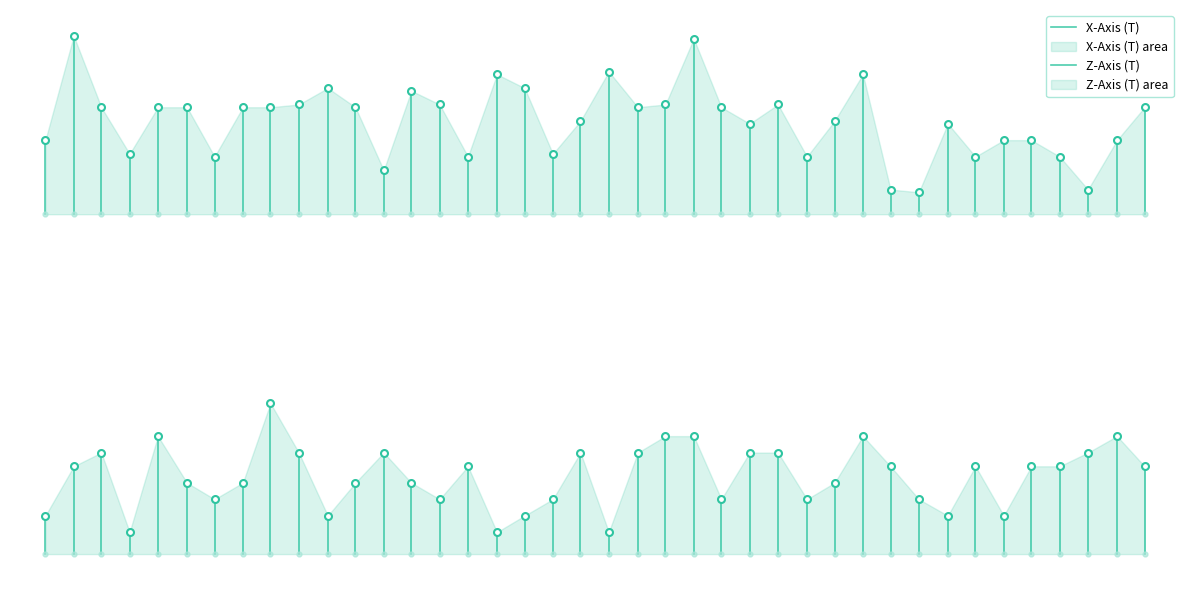

What is the lowest value of the Z-Axis (T) series?

24.7